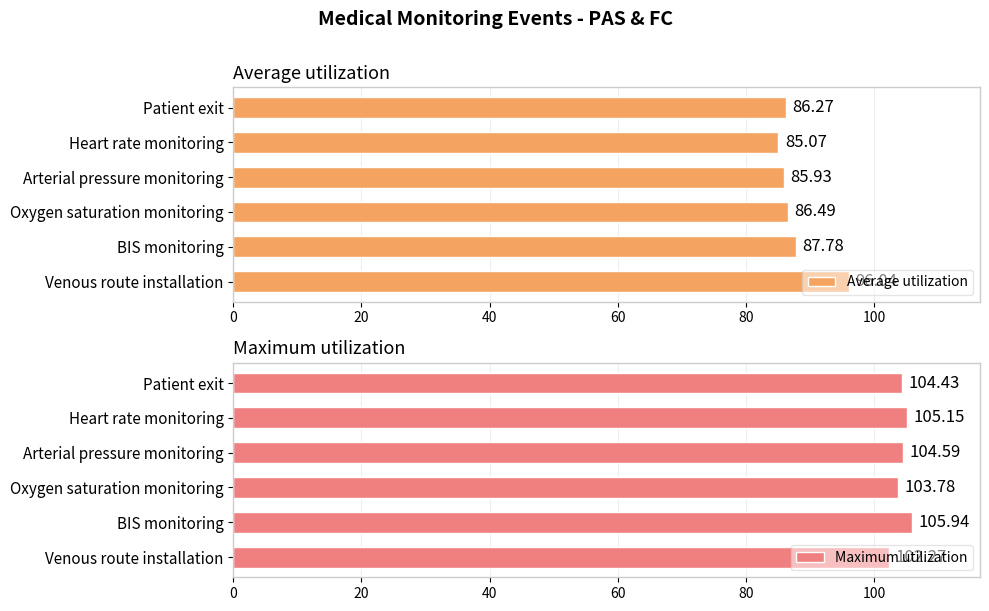

What is the difference between the Average utilization values at Patient exit and BIS monitoring?

1.5